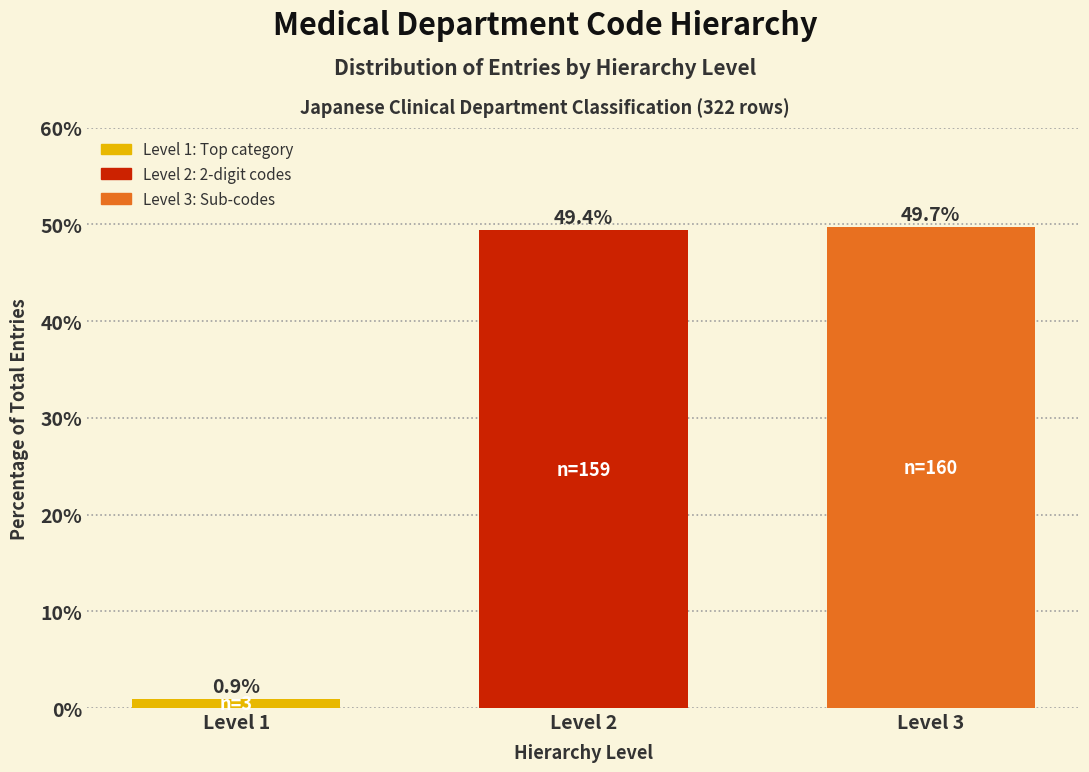

Reading left to right, what are all the values shown in this chart?

0.9	49.4	49.7